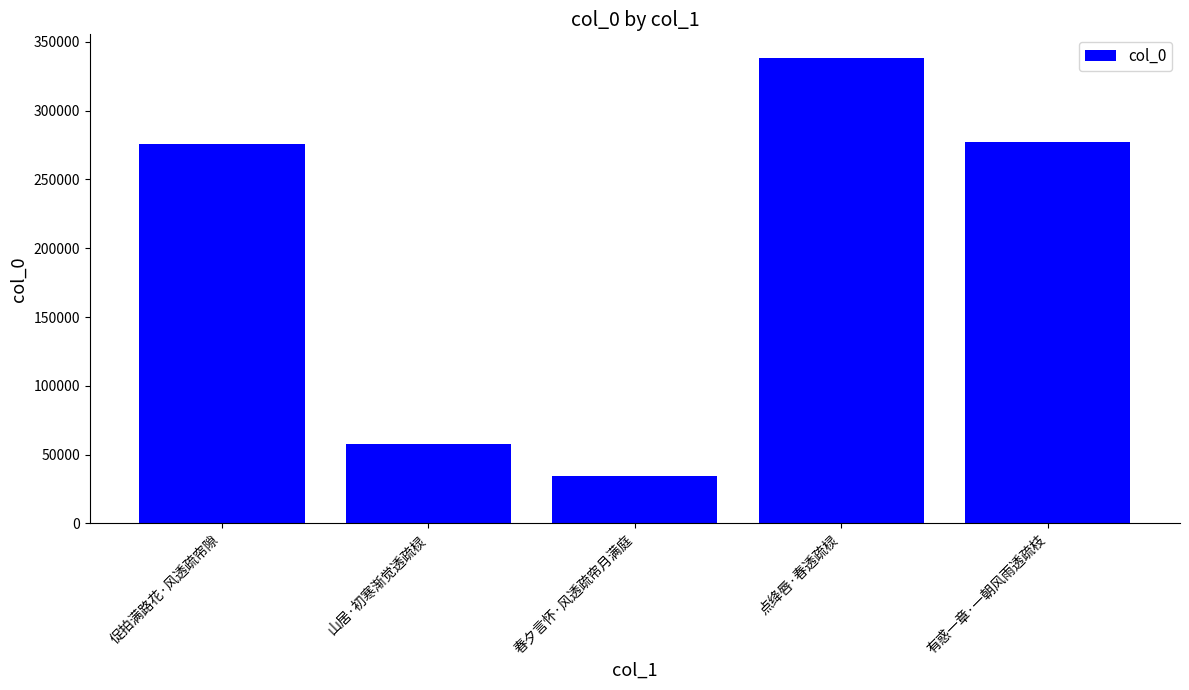

Reading left to right, what are all the values shown in this chart?

促拍满路花·风透疏帘隙=275482	山居·初寒渐觉透疏棂=58067	春夕言怀·风透疏帘月满庭=34416	点绛唇·春透疏棂=338517	有惑一章·一朝风雨透疏枝=277391